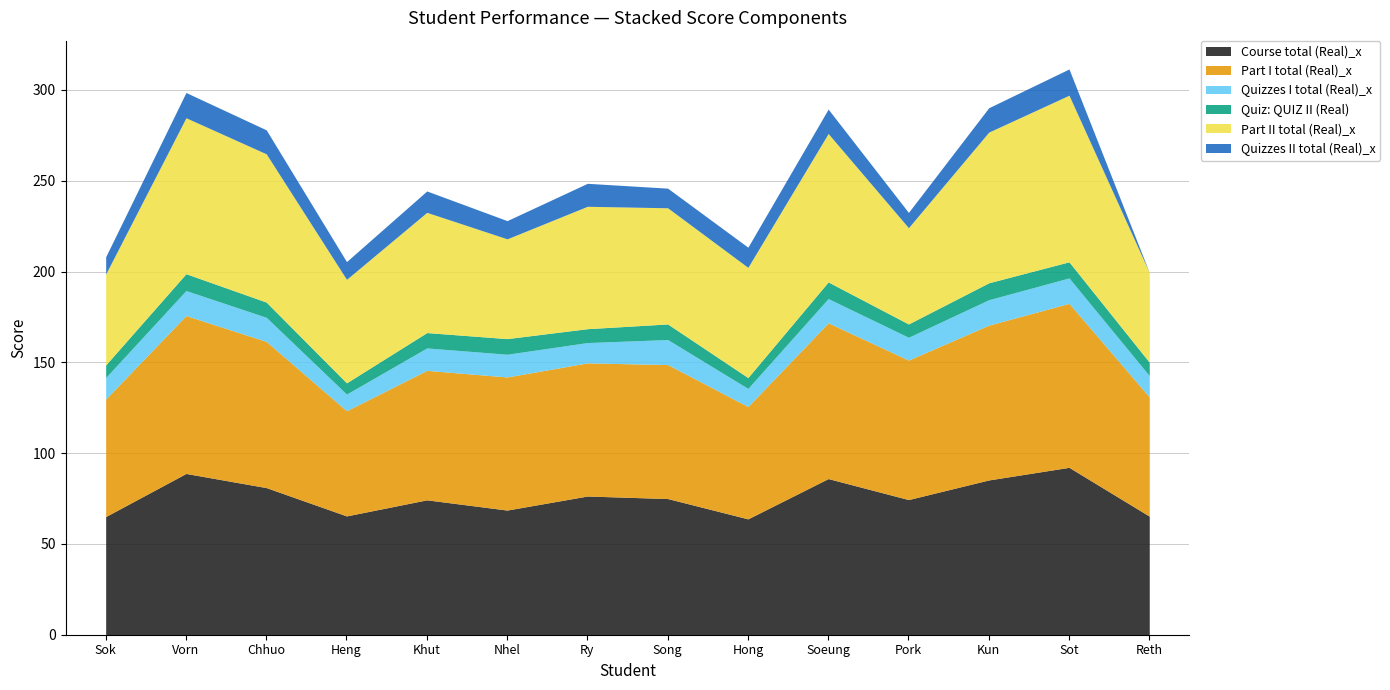

Which series has the largest range (max minus min)?

Part II total (Real)_x